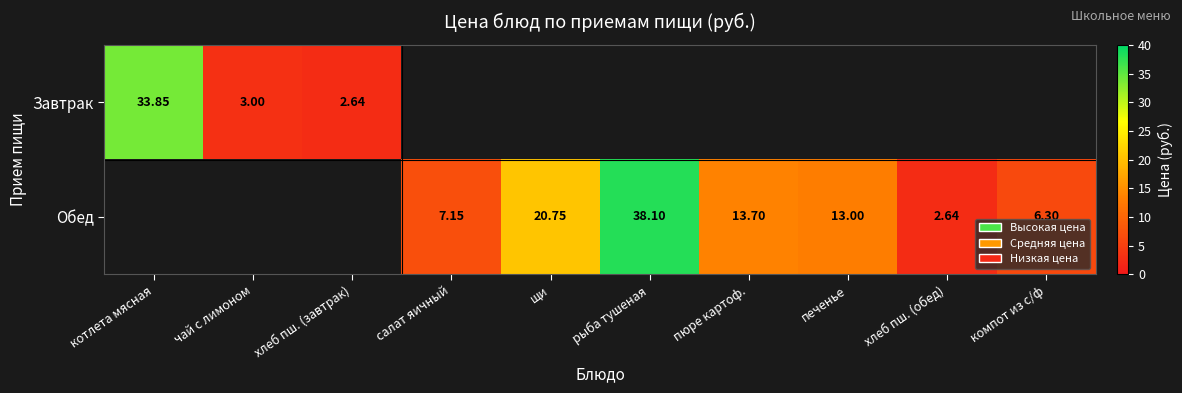

Rank the series by their average value, from highest to lowest.

Обед, Завтрак